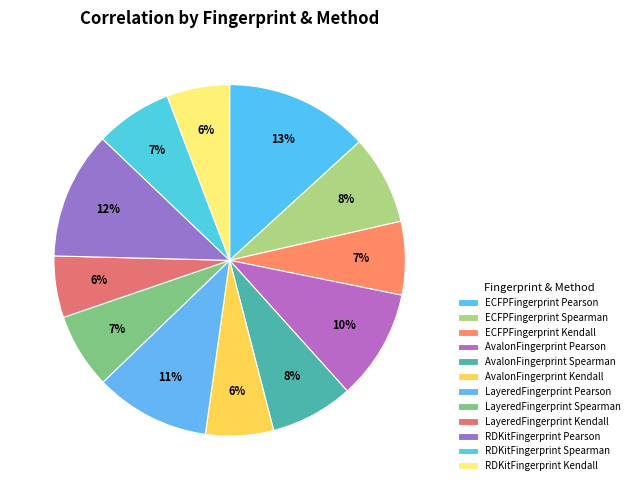

Count the number of slices in the pie.

12